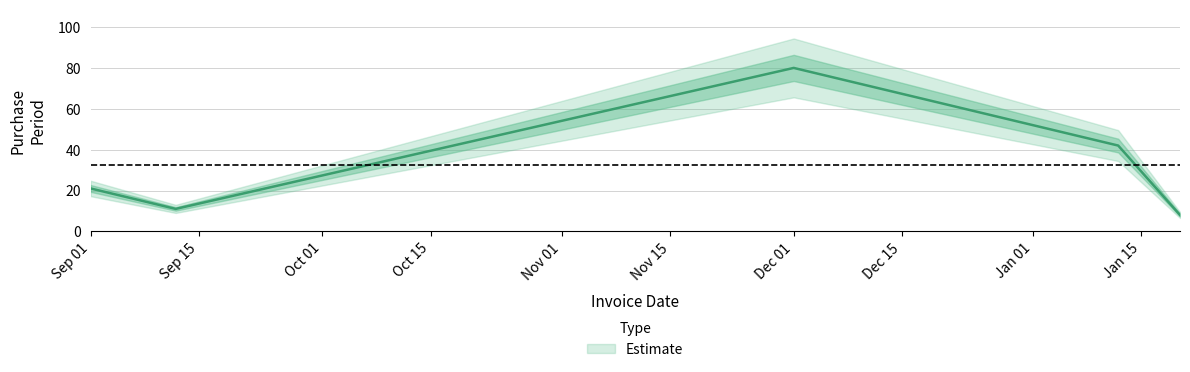

True or false: the data has more than 0 interior local peaks.

True